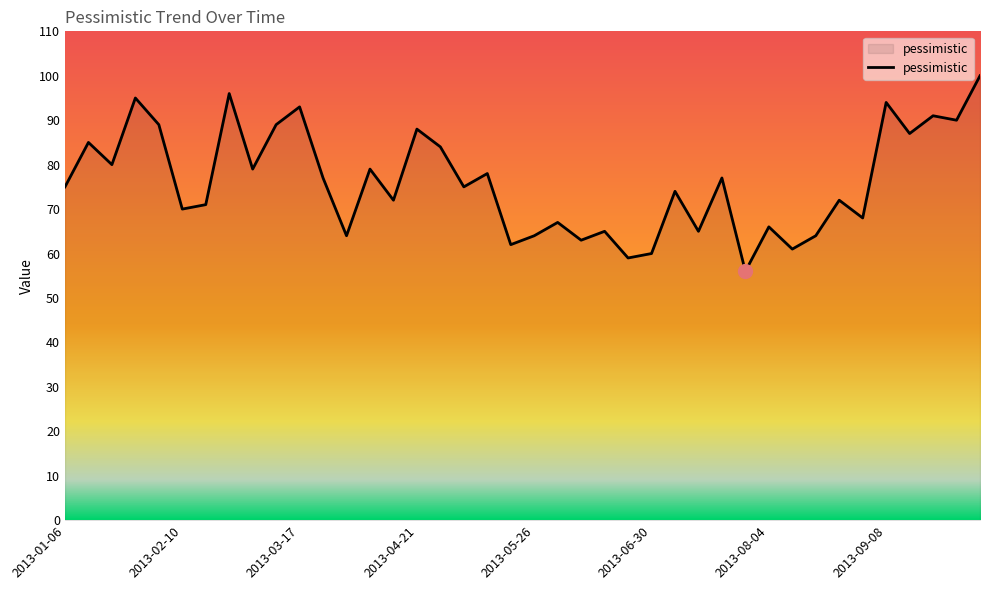

What is the greatest value displayed?

100